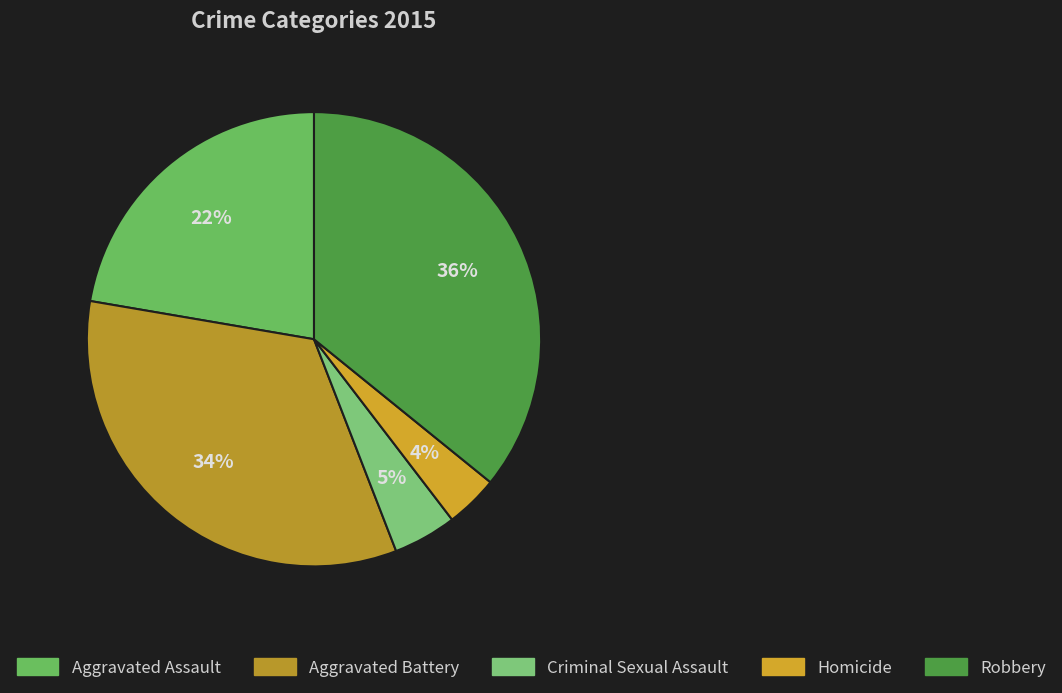

Is it true that Robbery is 41% of the pie?

False